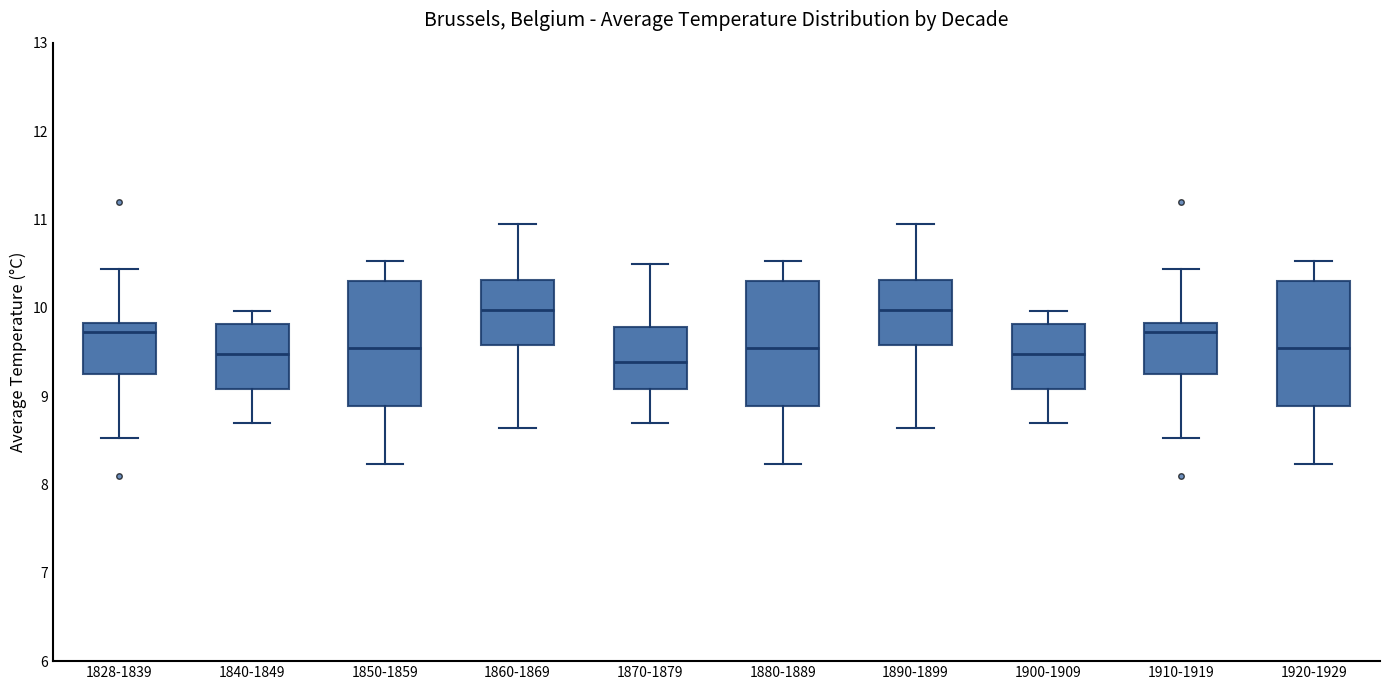

Reading left to right, read every box against the y-axis: the position of its median line, the range the box covers, and the ends of its whiskers. The values are not printed on the chart, so give them approximately, as read against the axis.

1828-1839: median 9.7, box 9.2 to 9.8, whiskers 8.5 to 10.4
1840-1849: median 9.5, box 9.1 to 9.8, whiskers 8.7 to 10.0
1850-1859: median 9.5, box 8.9 to 10.3, whiskers 8.2 to 10.5
1860-1869: median 10.0, box 9.6 to 10.3, whiskers 8.6 to 11.0
1870-1879: median 9.4, box 9.1 to 9.8, whiskers 8.7 to 10.5
1880-1889: median 9.5, box 8.9 to 10.3, whiskers 8.2 to 10.5
1890-1899: median 10.0, box 9.6 to 10.3, whiskers 8.6 to 11.0
1900-1909: median 9.5, box 9.1 to 9.8, whiskers 8.7 to 10.0
1910-1919: median 9.7, box 9.2 to 9.8, whiskers 8.5 to 10.4
1920-1929: median 9.5, box 8.9 to 10.3, whiskers 8.2 to 10.5